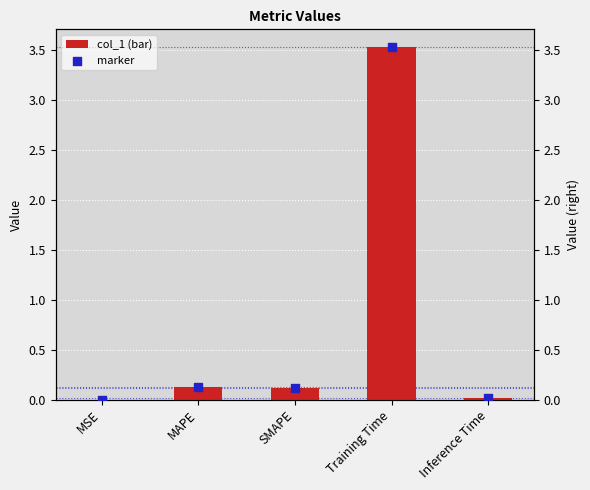

Is the value of col_1 at Inference Time greater than the value of marker at SMAPE?

No